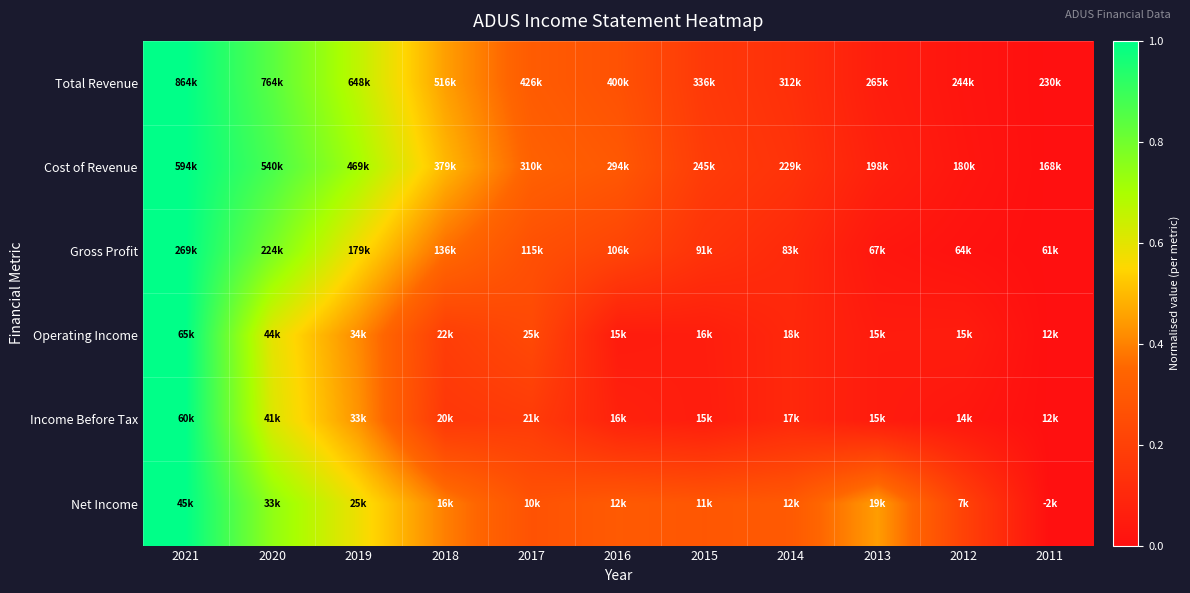

List the series in order of their peak value, highest first.

Total Revenue, Cost of Revenue, Gross Profit, Operating Income, Income Before Tax, Net Income